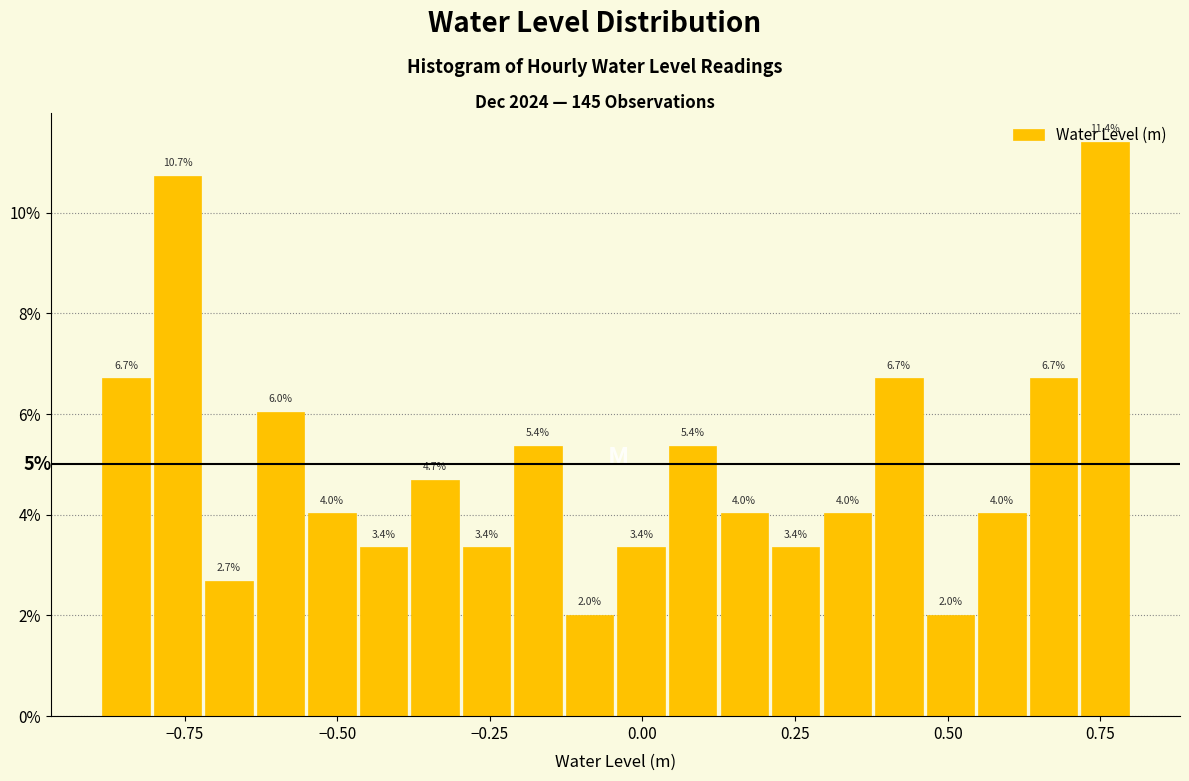

Around what value on the x-axis is the tallest bar? Give the approximate position of its centre, as read against the axis.

0.75